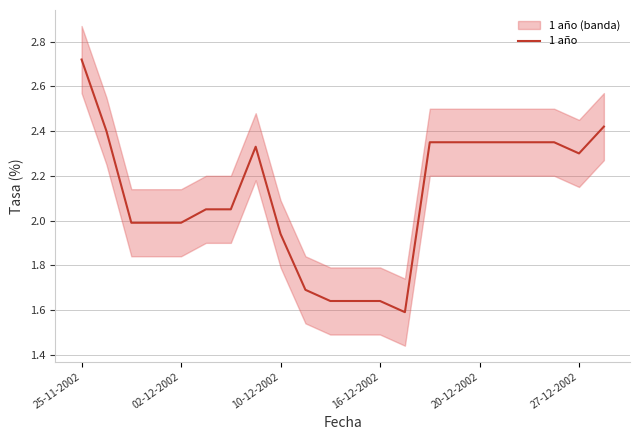

At which category does the chart reach its minimum across all series?

13